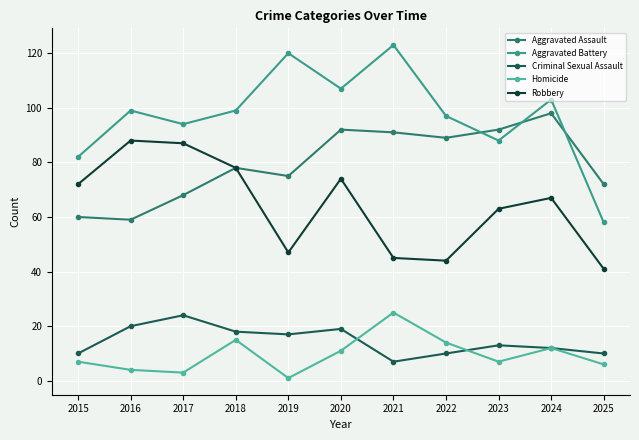

How many interior local peaks does the Criminal Sexual Assault series have?

3